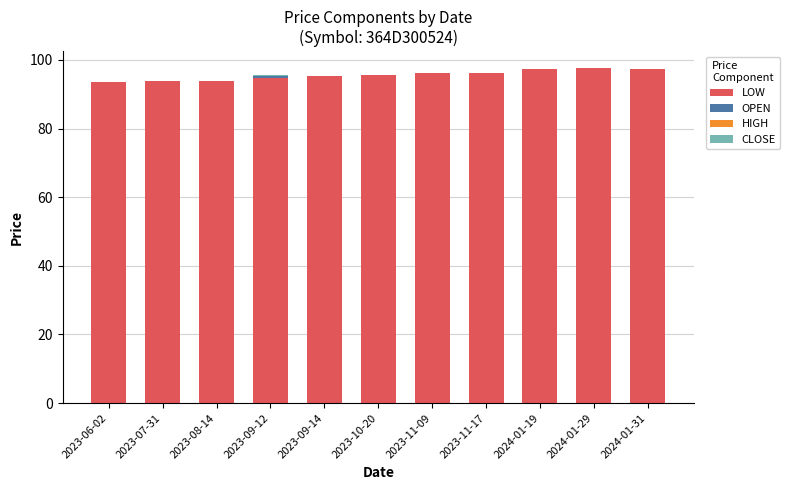

What is the maximum value for LOW?

97.7